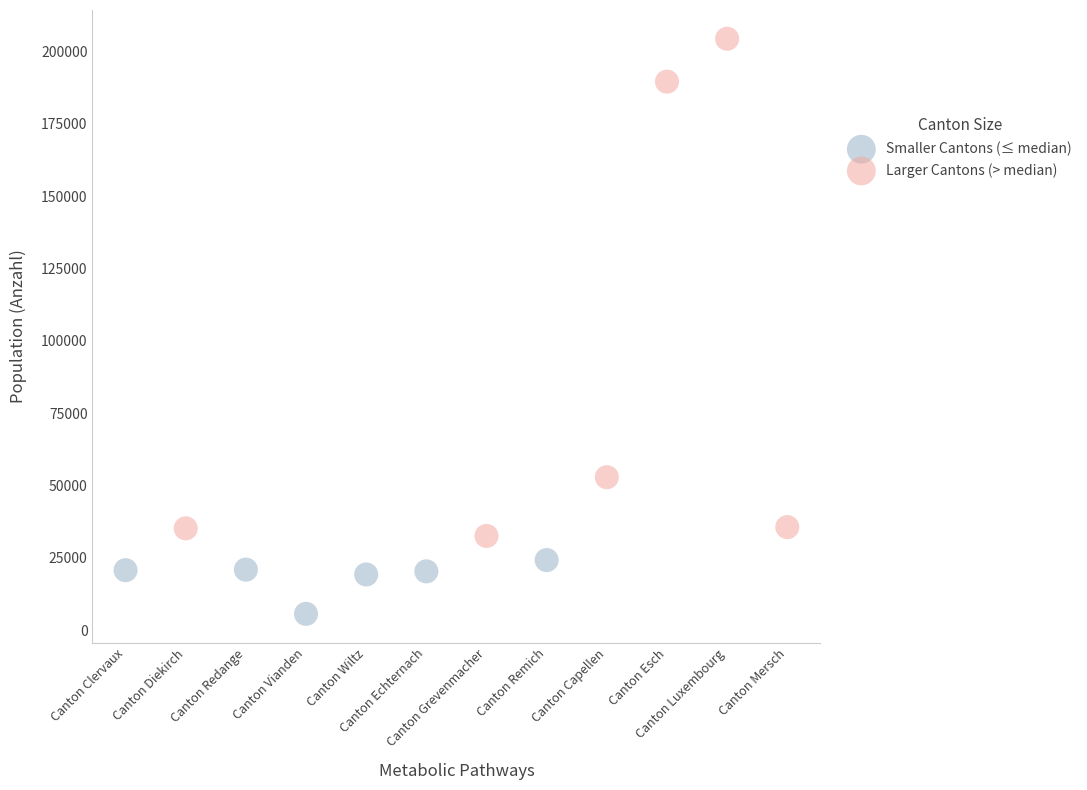

Which series reaches the maximum Y coordinate?

Larger Cantons (> median)